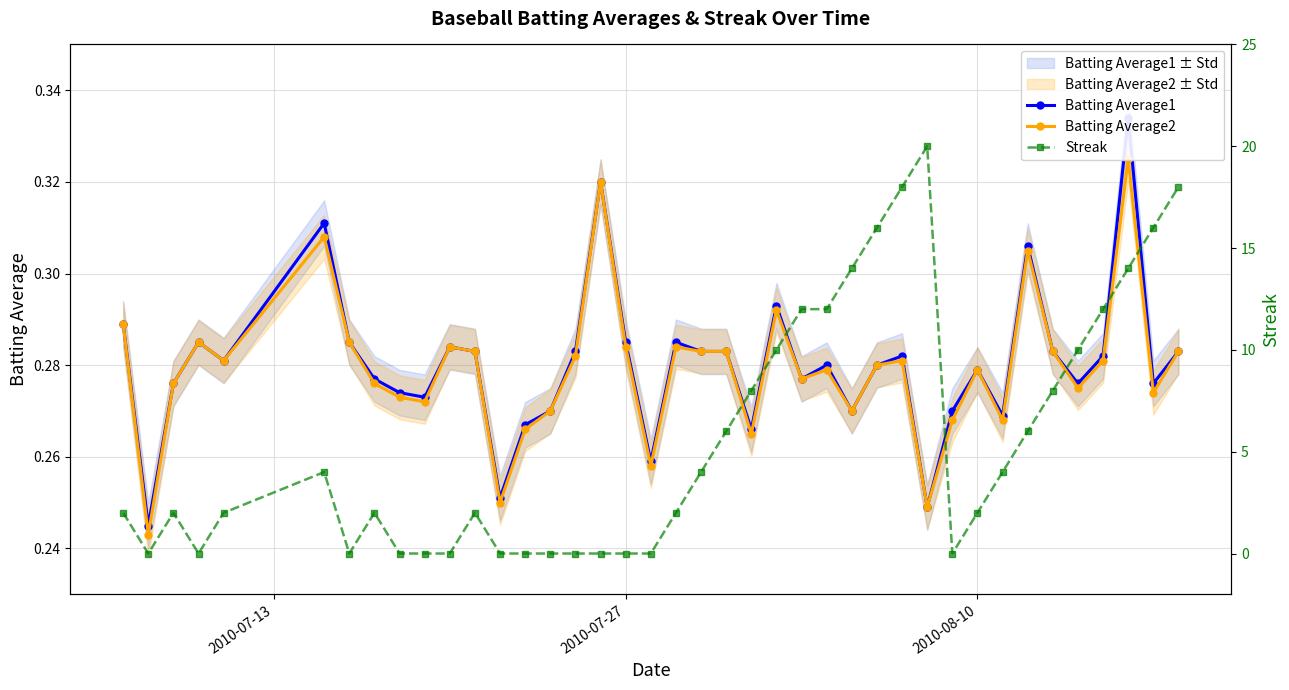

How many values in the Streak series are below 2?

14